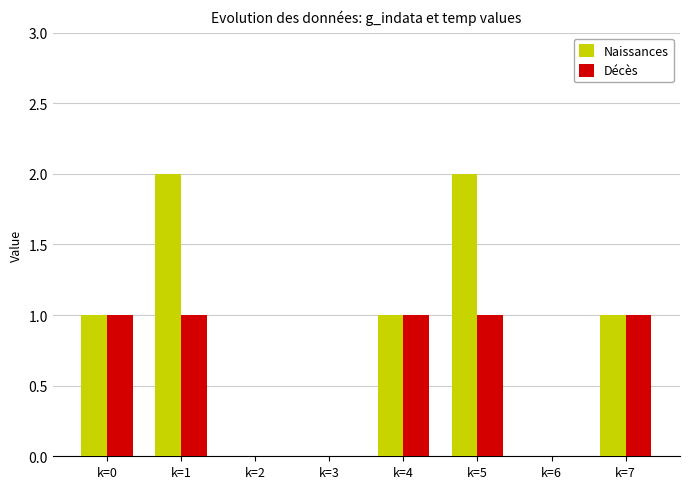

Reading left to right, transcribe all the data shown in this chart.

Naissances: 1	2	0	0	1	2	0	1
Décès: 1	1	0	0	1	1	0	1